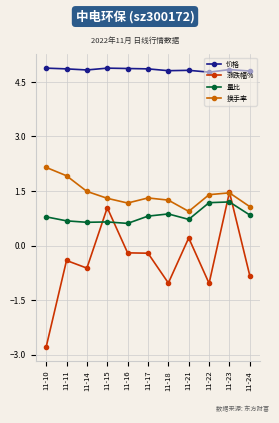

What is the difference between the highest and lowest values at 11-22?

5.8